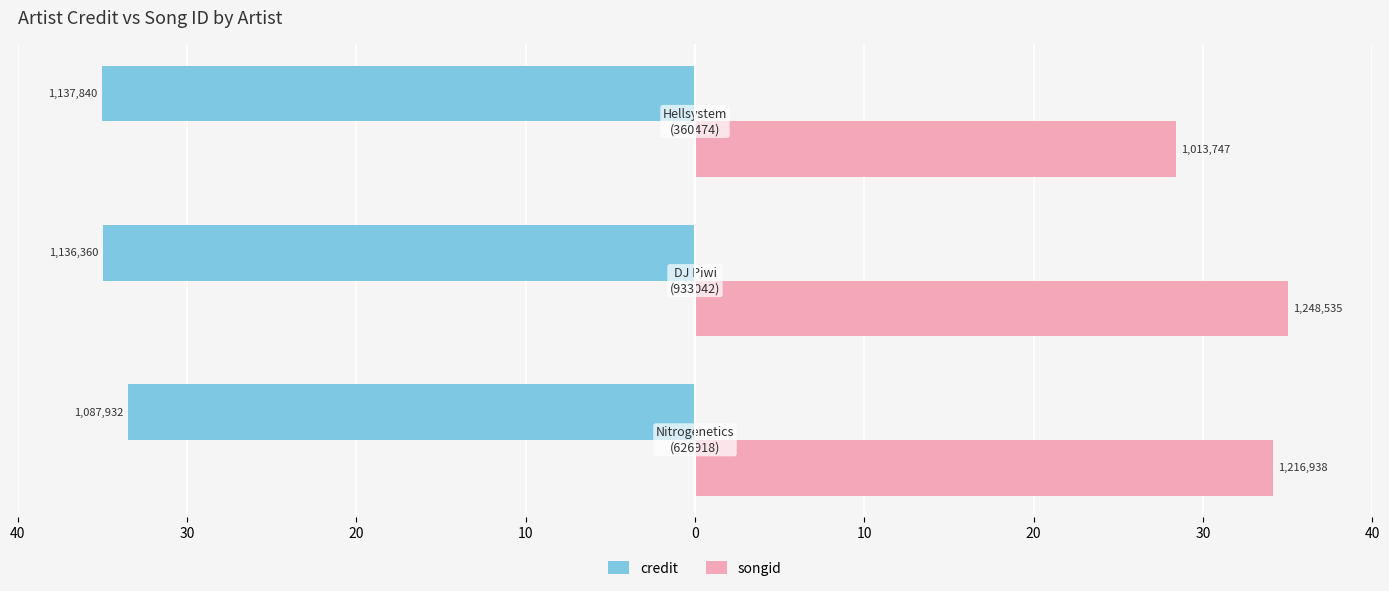

What is the difference between the second highest and minimum values in the songid series?

5.7